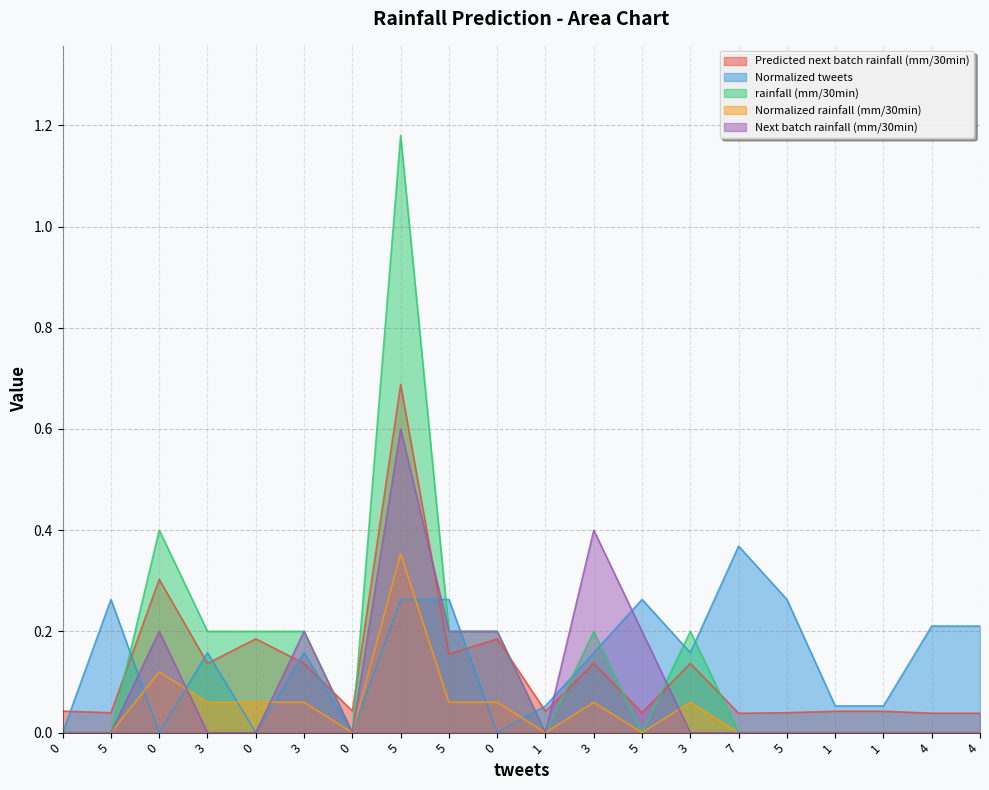

Reading left to right, transcribe all the data shown in this chart.

Predicted next batch rainfall (mm/30min): 0.0	0.0	0.3	0.1	0.2	0.1	0.0	0.7	0.2	0.2	0.0	0.1	0.0	0.1	0.0	0.0	0.0	0.0	0.0	0.0
Normalized tweets: 0.0	0.3	0.0	0.2	0.0	0.2	0.0	0.3	0.3	0.0	0.1	0.2	0.3	0.2	0.4	0.3	0.1	0.1	0.2	0.2
rainfall (mm/30min): 0.0	0.0	0.4	0.2	0.2	0.2	0.0	1.2	0.2	0.2	0.0	0.2	0.0	0.2	0.0	0.0	0.0	0.0	0.0	0.0
Normalized rainfall (mm/30min): 0.0	0.0	0.1	0.1	0.1	0.1	0.0	0.4	0.1	0.1	0.0	0.1	0.0	0.1	0.0	0.0	0.0	0.0	0.0	0.0
Next batch rainfall (mm/30min): 0.0	0.0	0.2	0.0	0.0	0.2	0.0	0.6	0.2	0.2	0.0	0.4	0.2	0.0	0.0	0.0	0.0	0.0	0.0	0.0